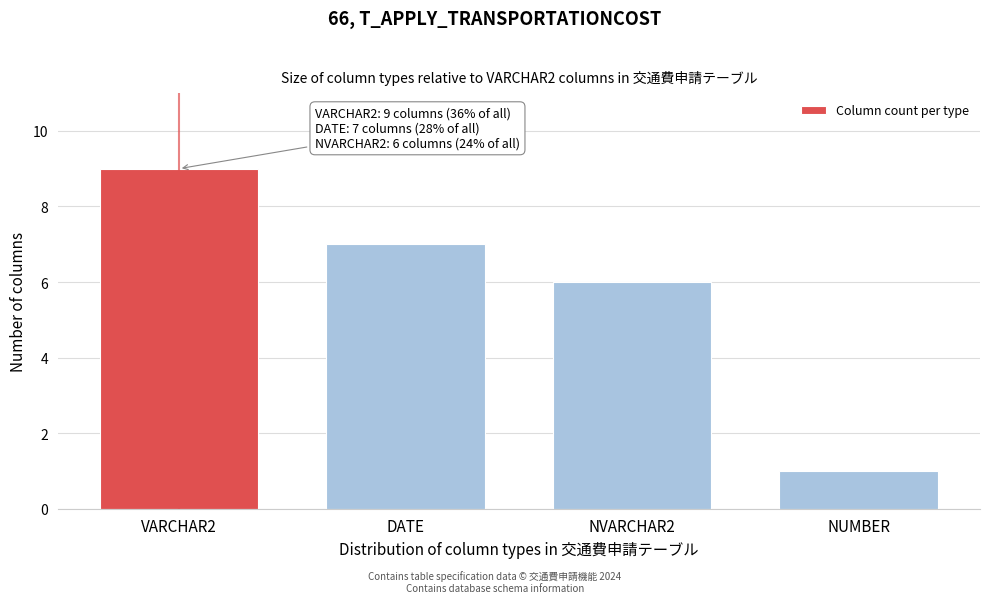

Reading right to left, list all the values displayed in this chart.

1	6	7	9